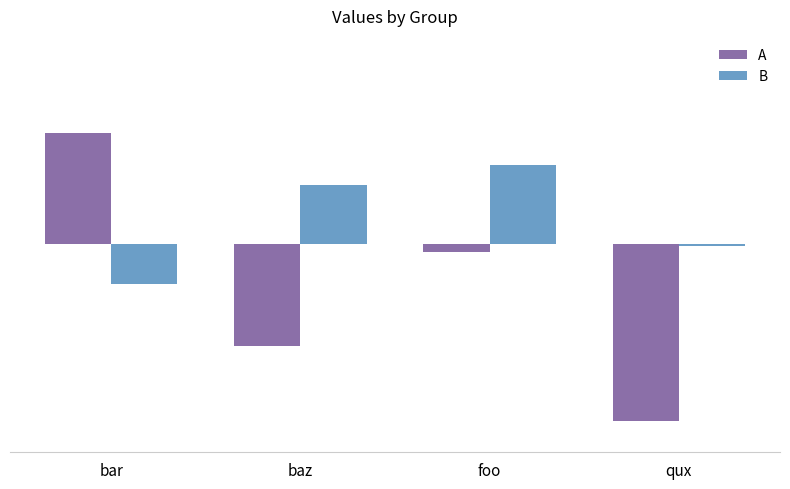

What is the total value across all series at bar?

0.8